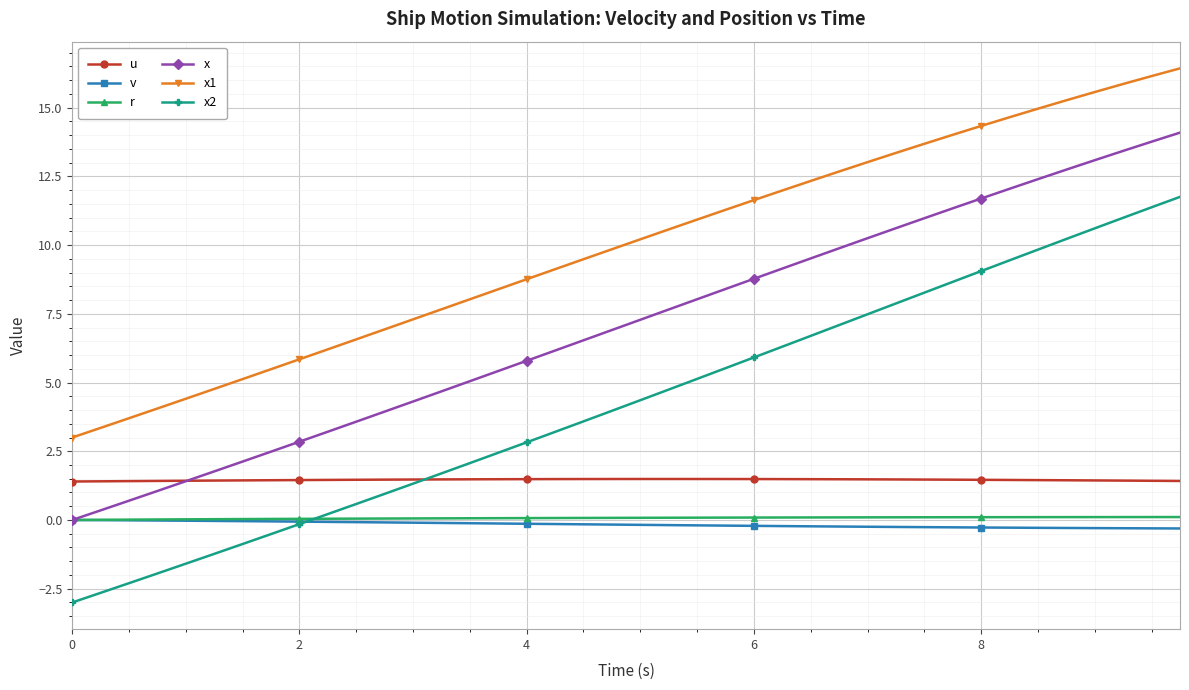

Which series ends up on top after the final intersection of x2 and u?

x2